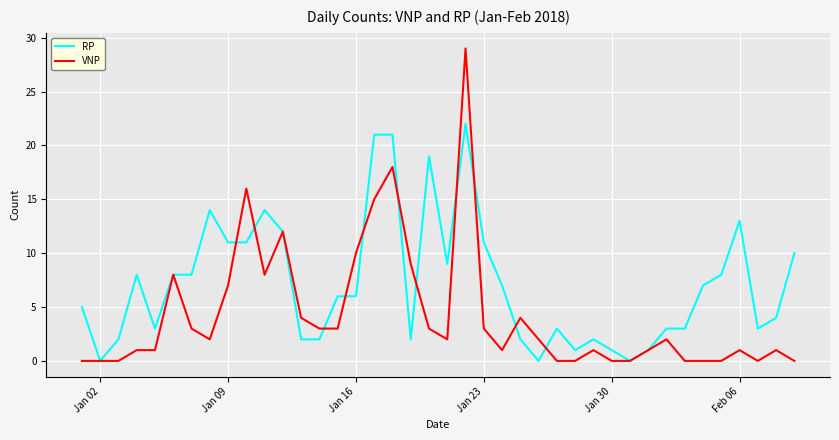

What is the maximum value for VNP?

29